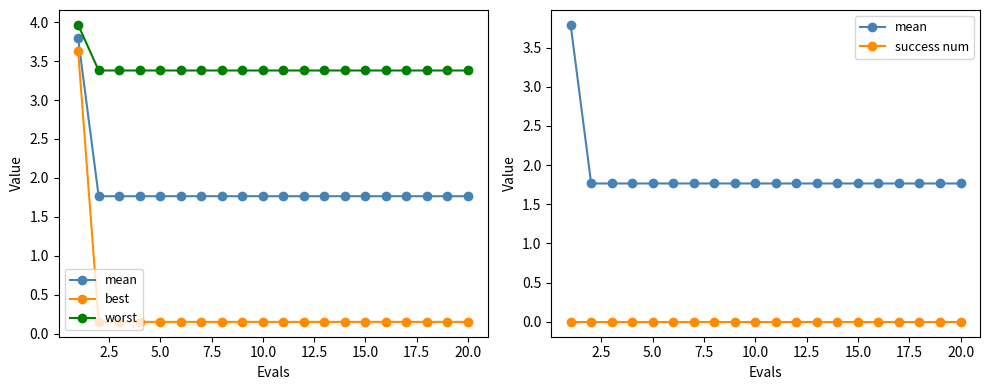

True or false: mean and worst cross at least once.

False